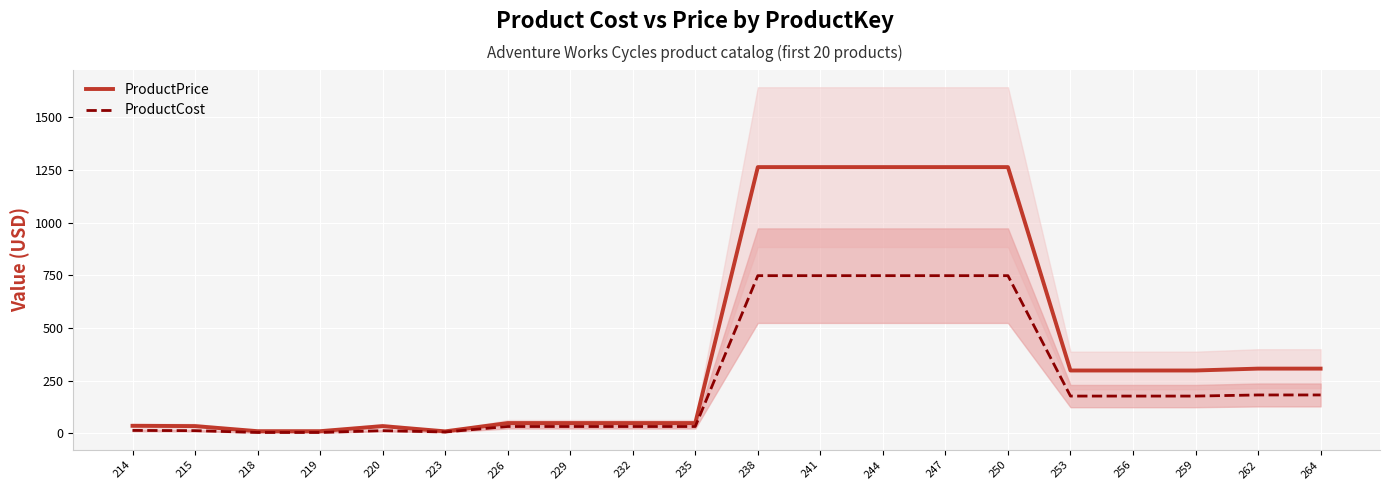

What is the sum of the ProductPrice values at 226 and 214?

83.1